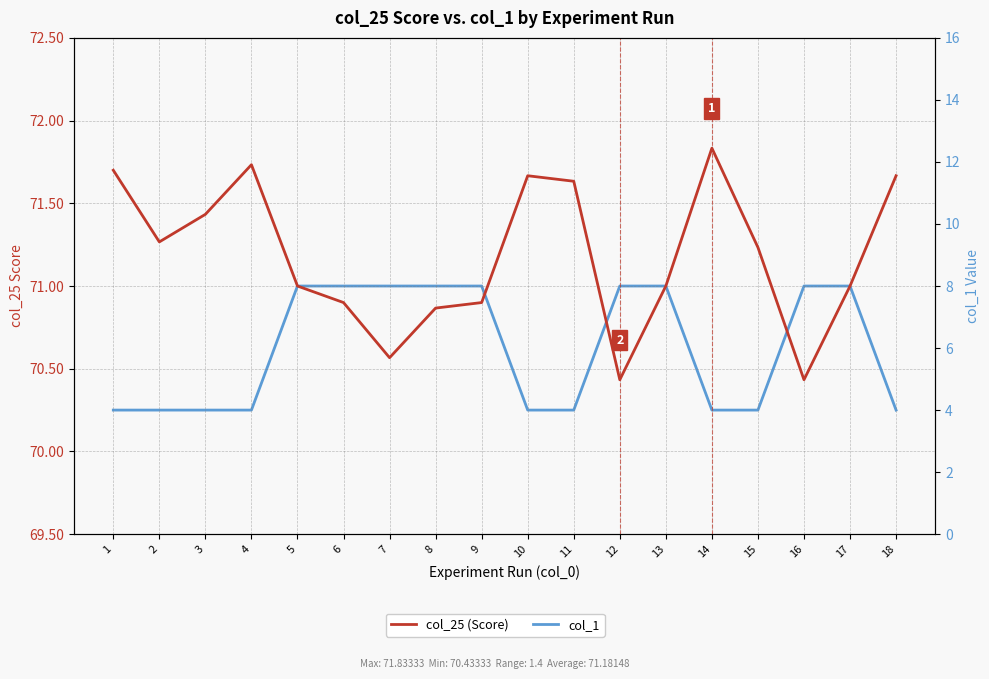

True or false: col_1 has more than 1 interior local peaks.

False